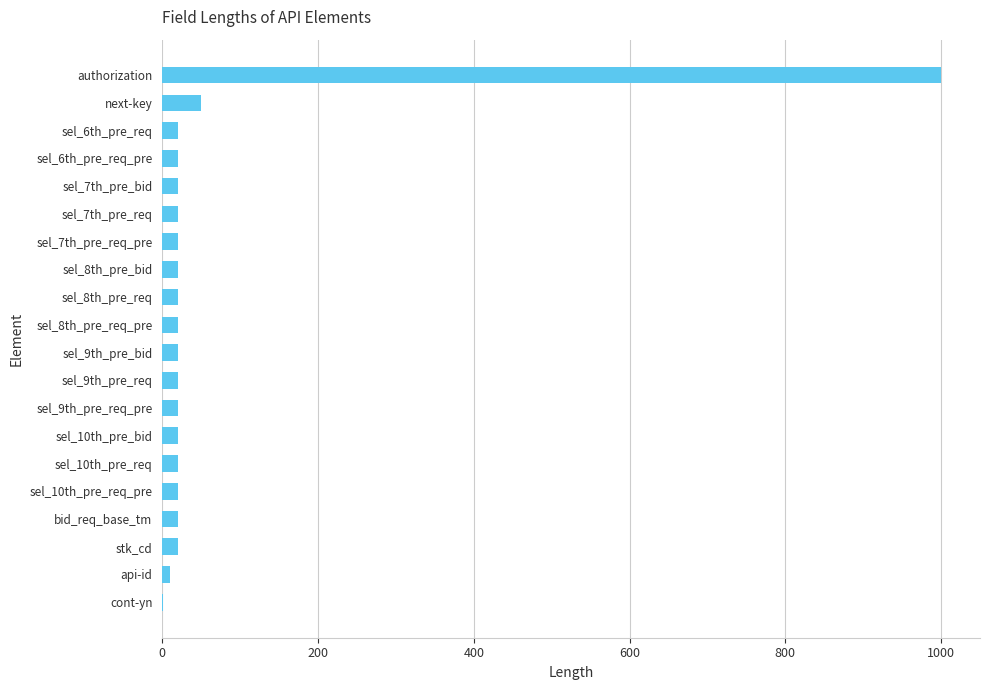

Are the bars horizontal?

Yes